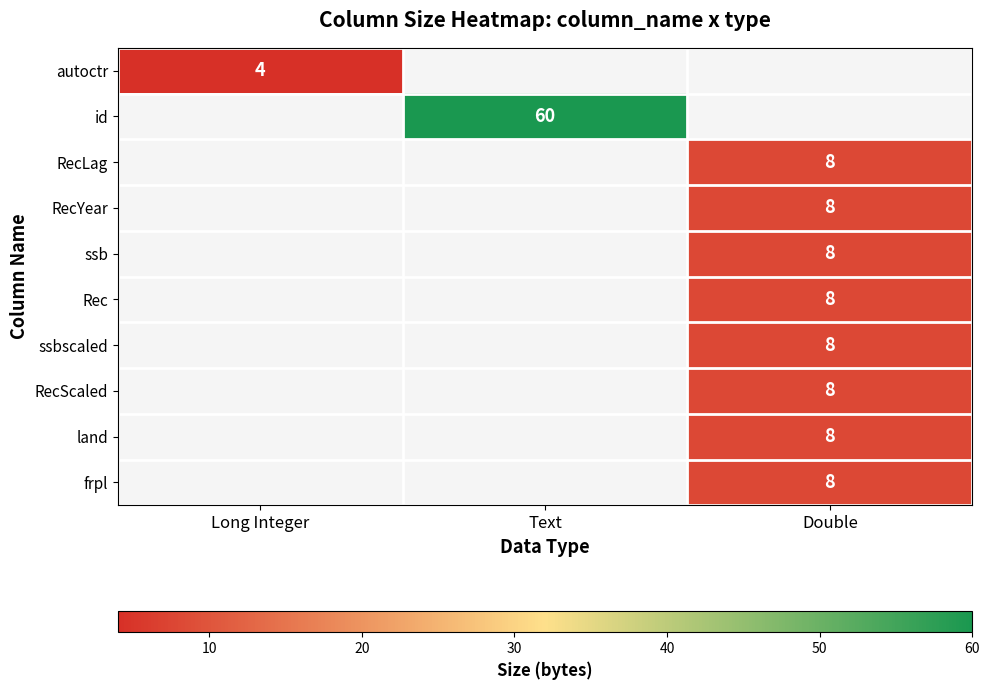

The value of RecScaled at Double is 8. True or false?

True